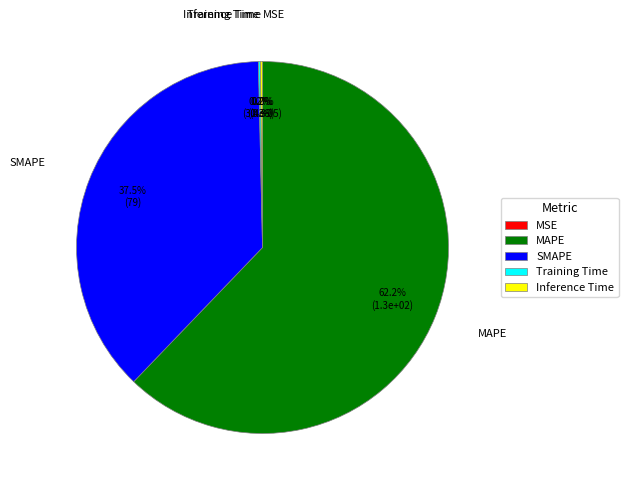

Is it true that MAPE is 69% of the pie?

False